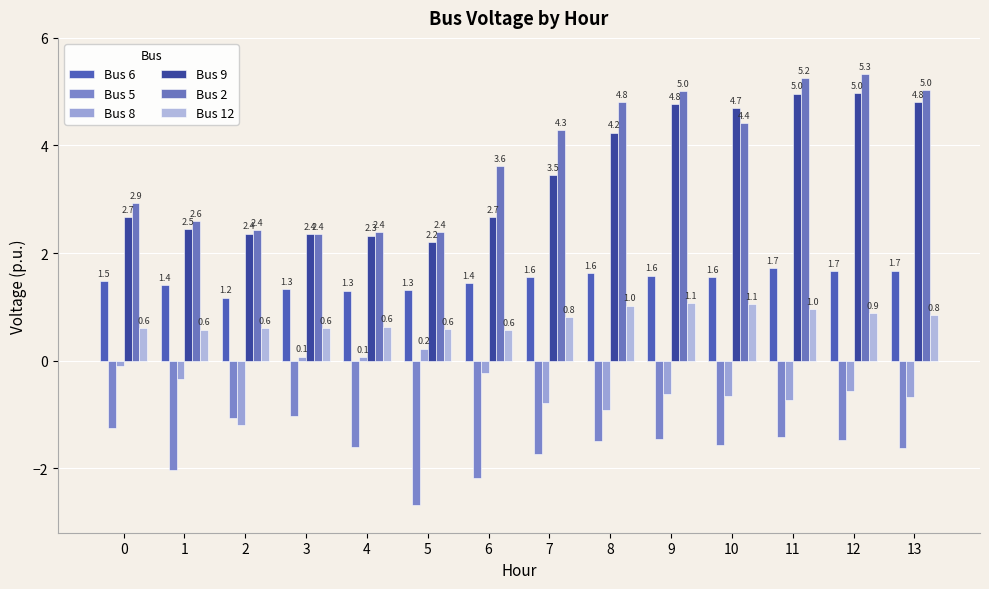

What is the sum of all Bus 8 values?

-6.5